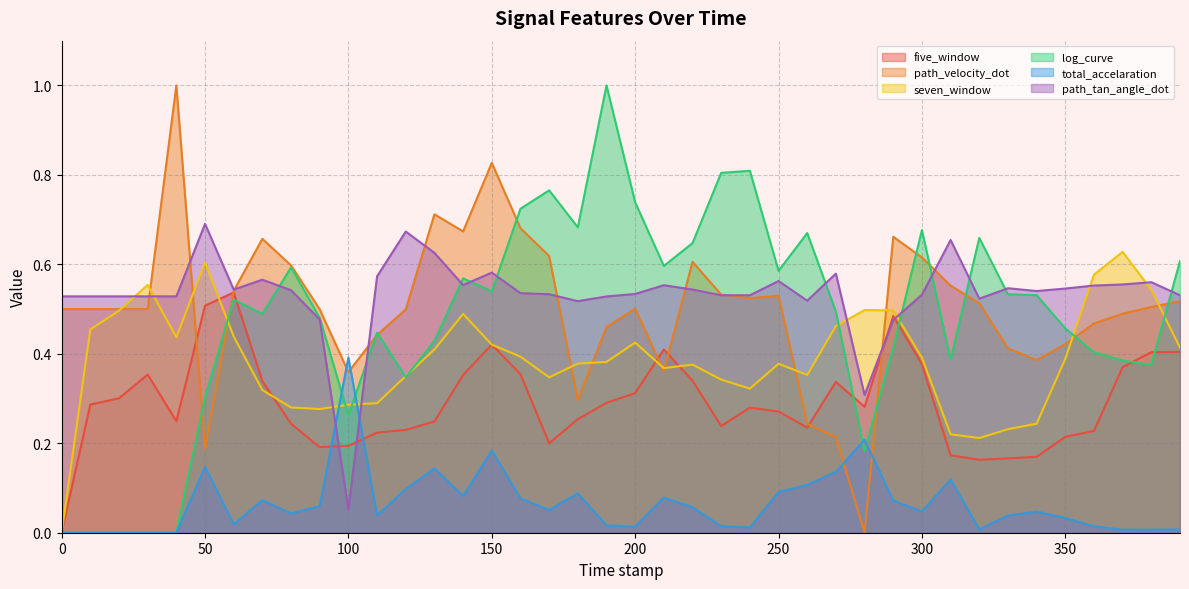

What is the spread (max minus min) of values at 150.0?

0.6